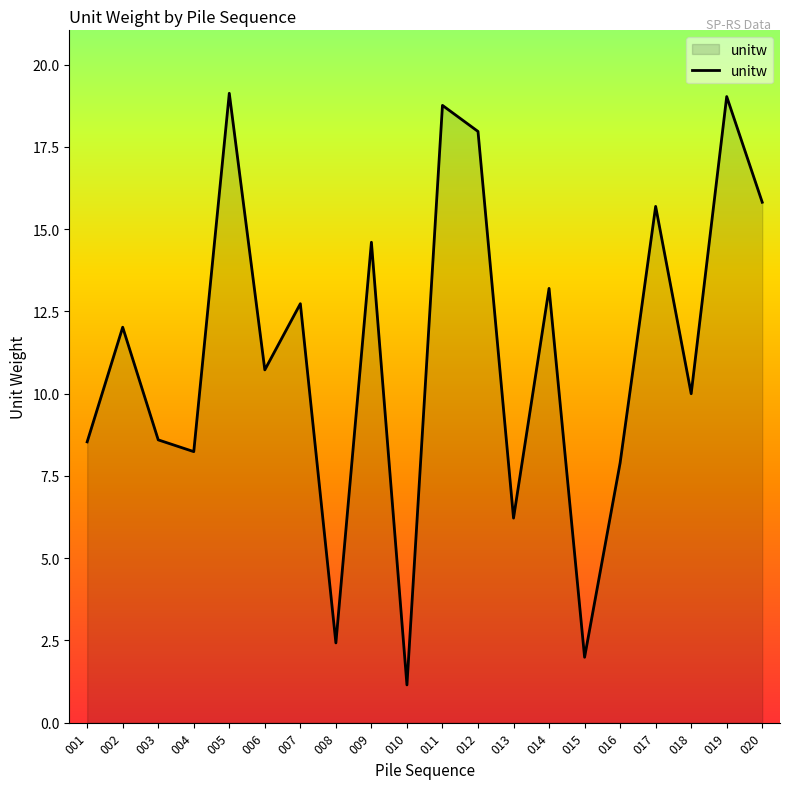

Count the number of categories in the chart.

20